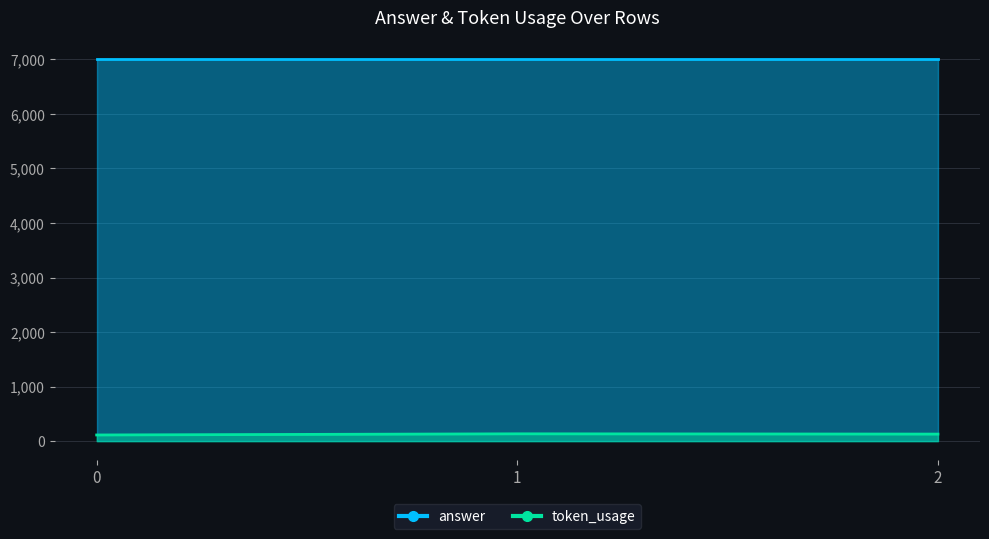

Count the values in the range 115 to 136.

3